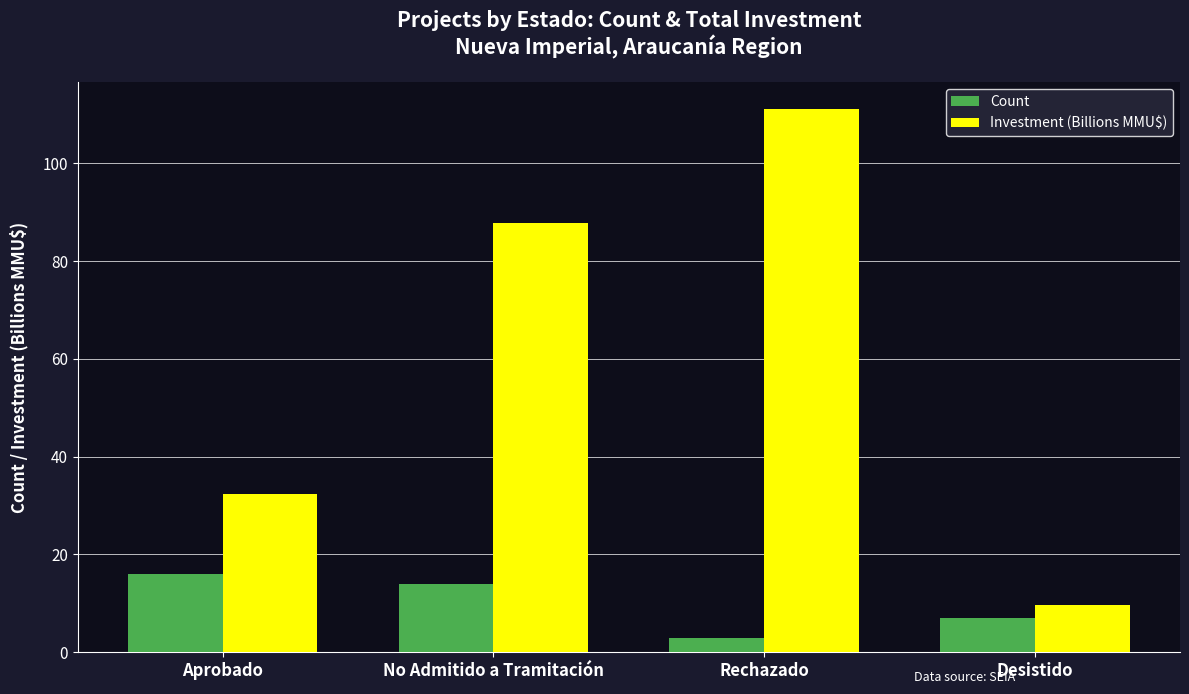

Count the number of categories in the chart.

4